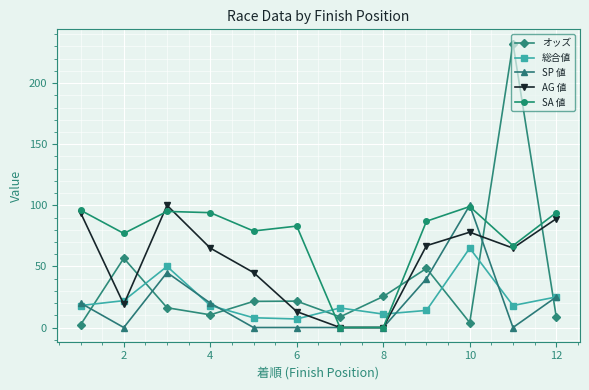

What are all the series names shown in the legend?

オッズ, 総合値, SP 値, AG 値, SA 値